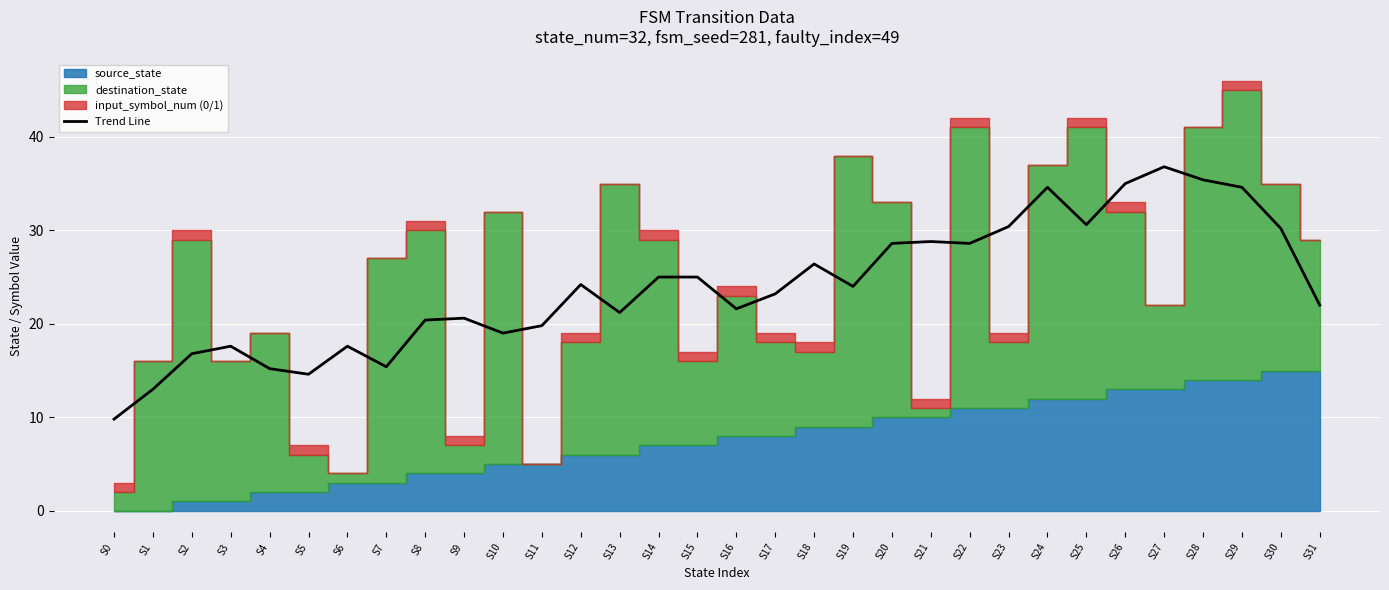

Approximately how many times larger is the value at S15 compared to S10?

1.3